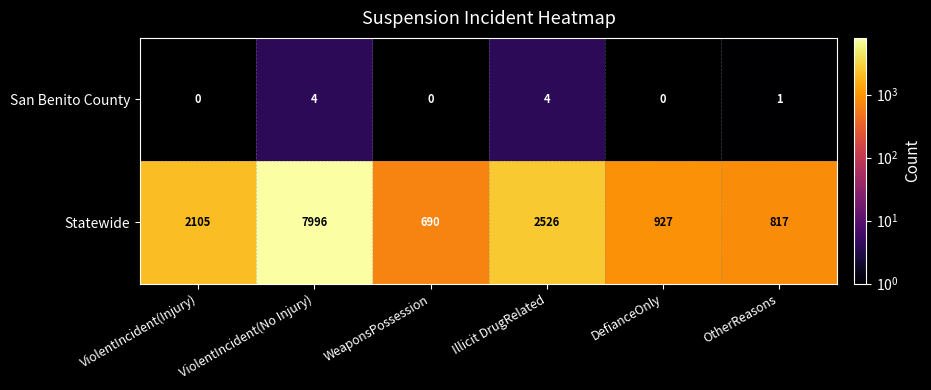

Is it true that Statewide equals 1100.5 at OtherReasons?

False